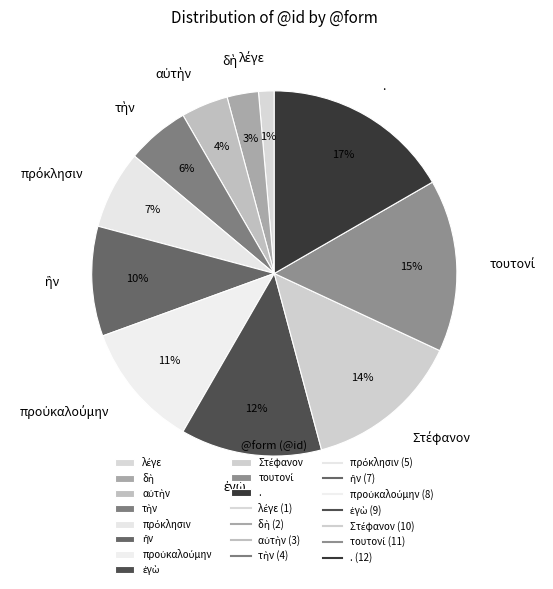

What percentage is the . slice, to the nearest percent?

17%